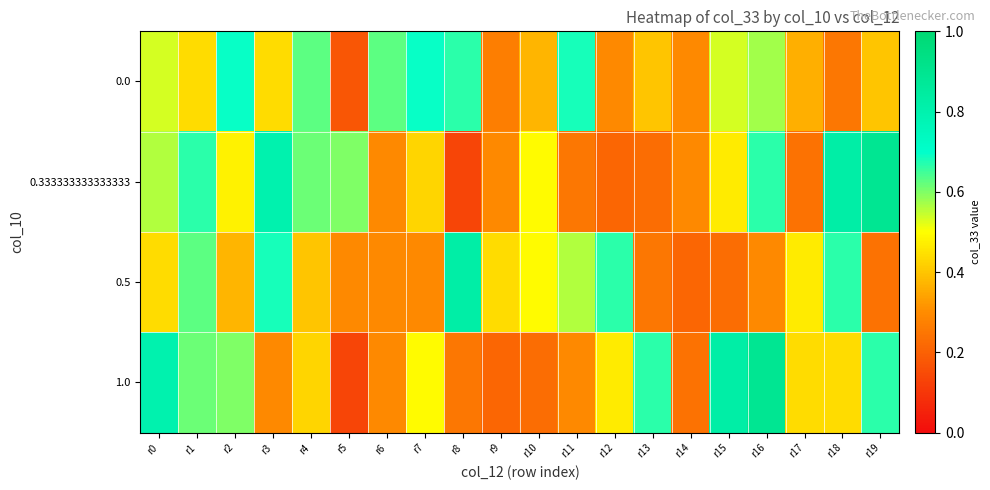

Count the number of categories in the chart.

20